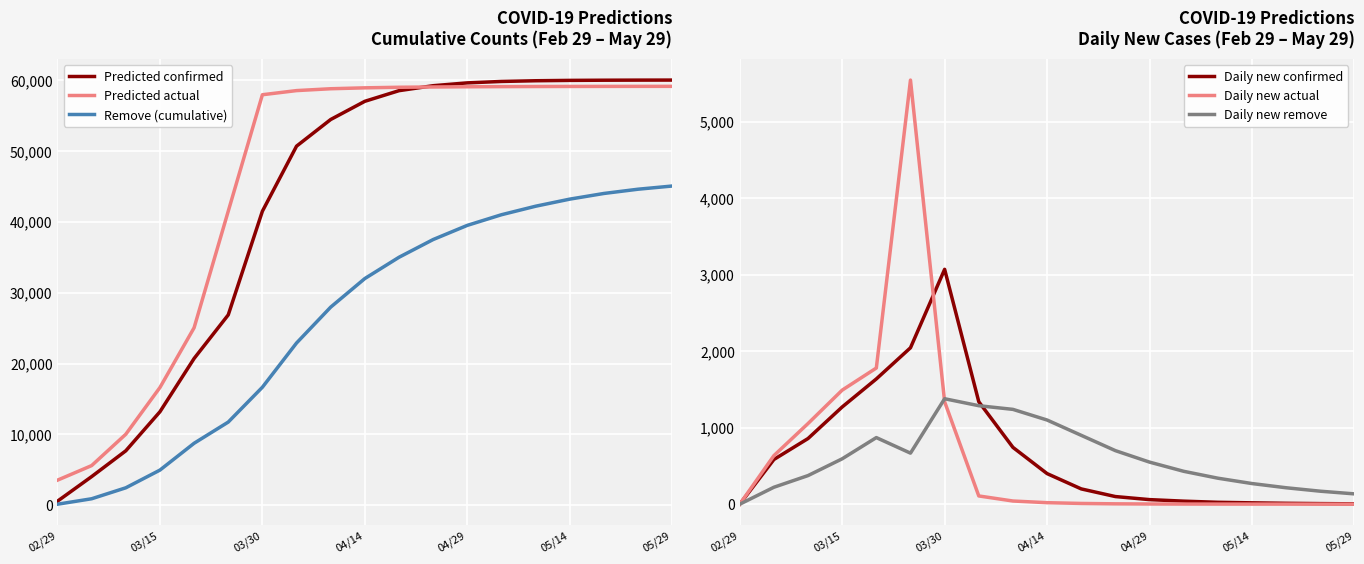

Does the chart display data point markers on the line(s)?

No